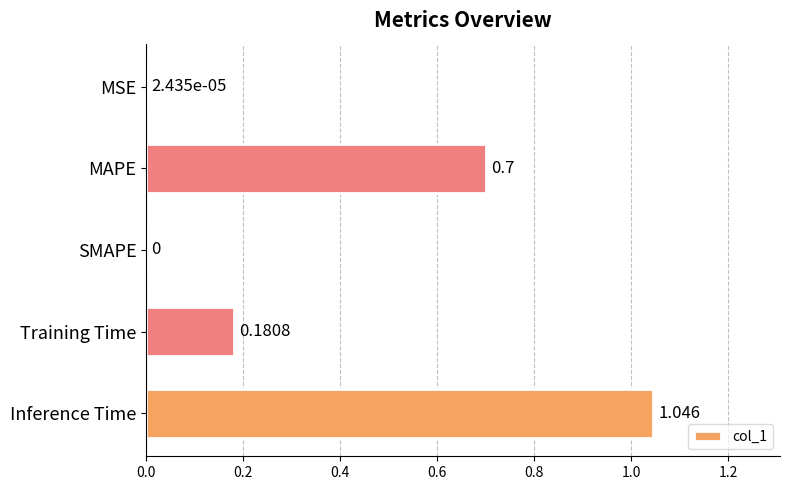

Which category has the highest value across all series?

Inference Time